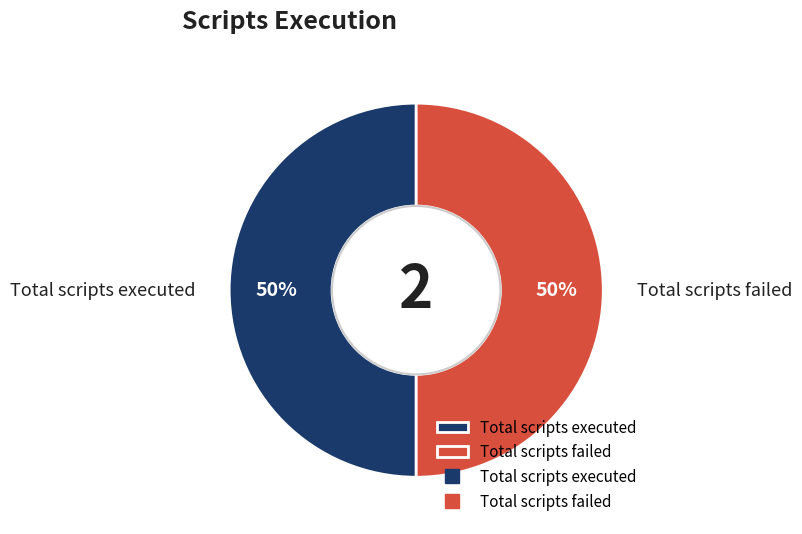

Approximately how many times larger is the value at Total scripts executed compared to Total scripts failed?

1.0